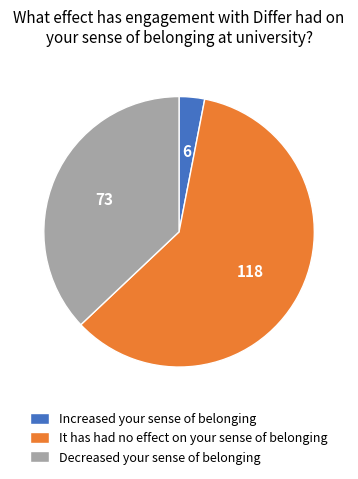

Rank the categories by value from lowest to highest.

Increased your sense of belonging, Decreased your sense of belonging, It has had no effect on your sense of belonging